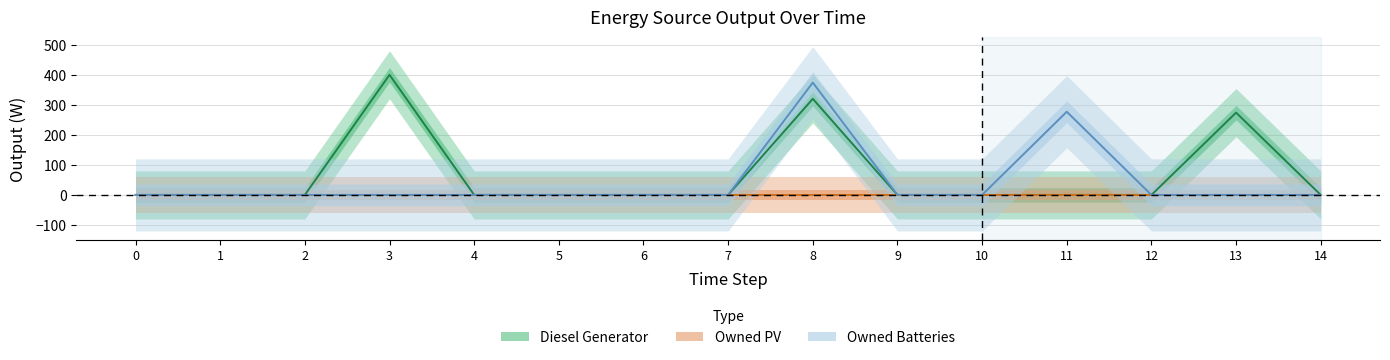

What is the difference between the maximum and minimum values in the Diesel Generator series?

400